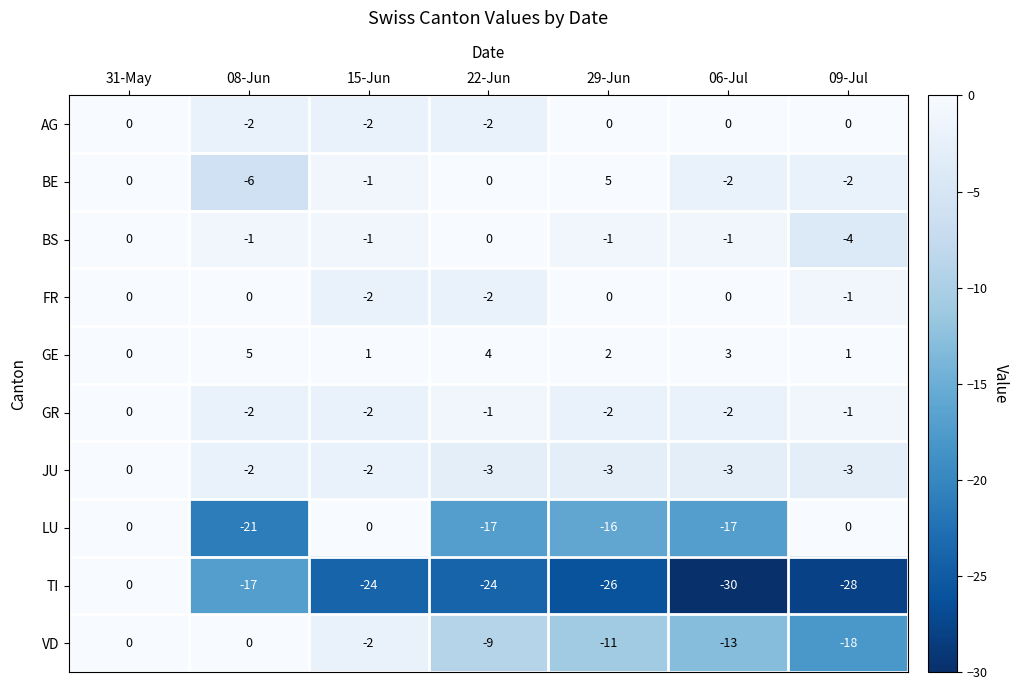

Is it true that BS equals -1 at 29-Jun?

True